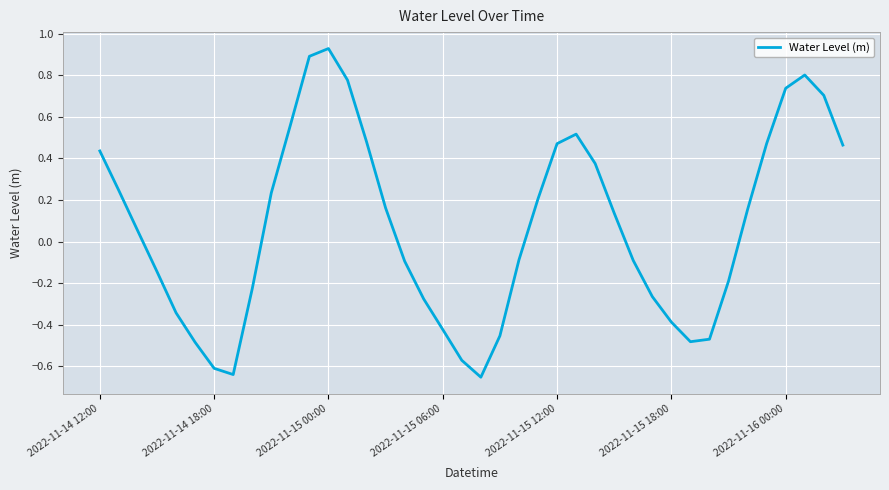

True or false: there are more than 2 points higher than both neighbors.

True